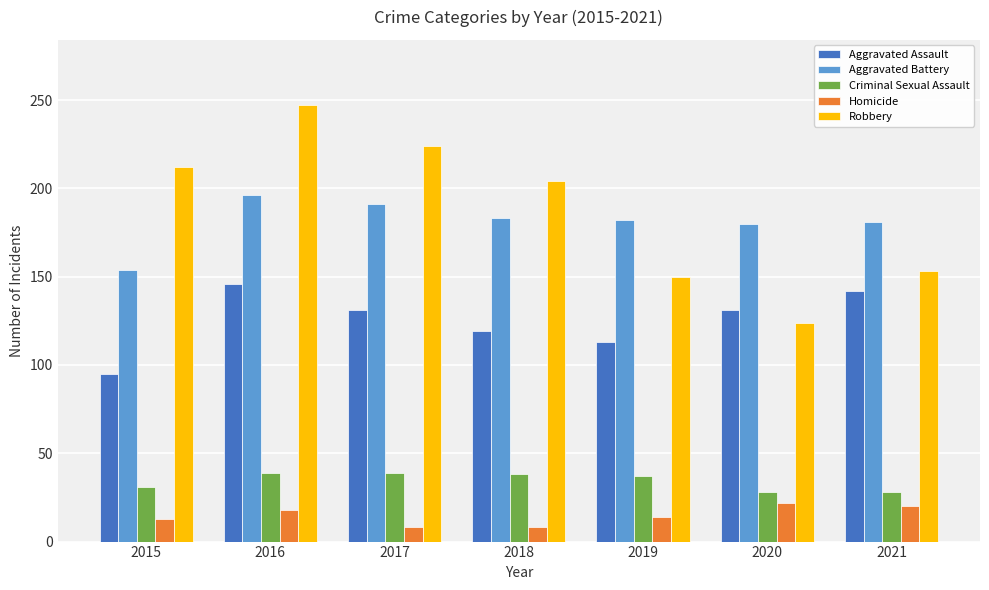

What is the total value across all series at 2016?

646